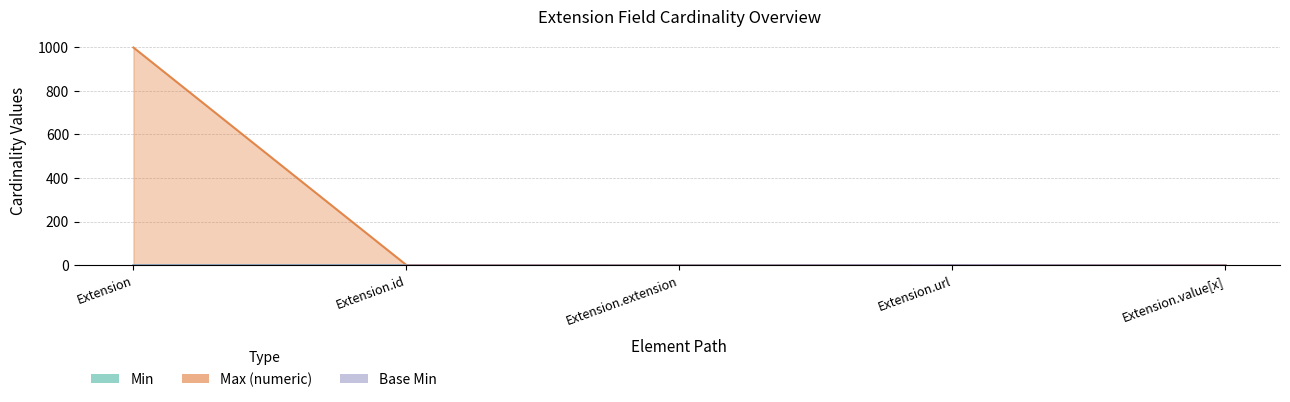

Read the Max (numeric) value at Extension.value[x].

1